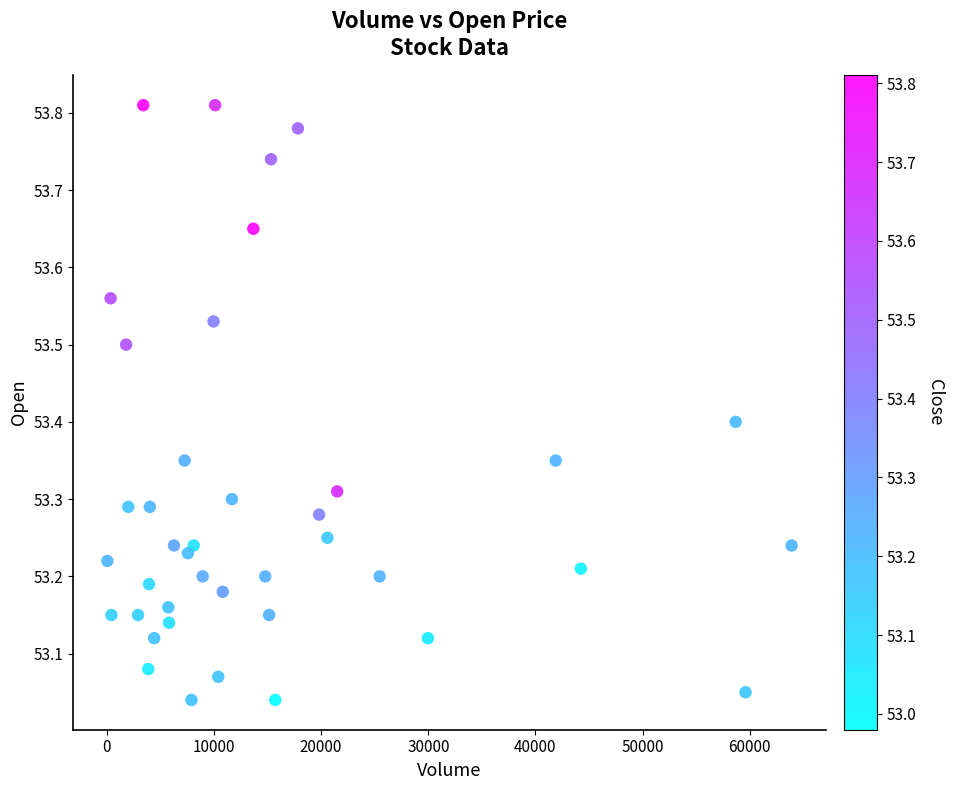

What is the range of Y values (max minus min)?

0.8